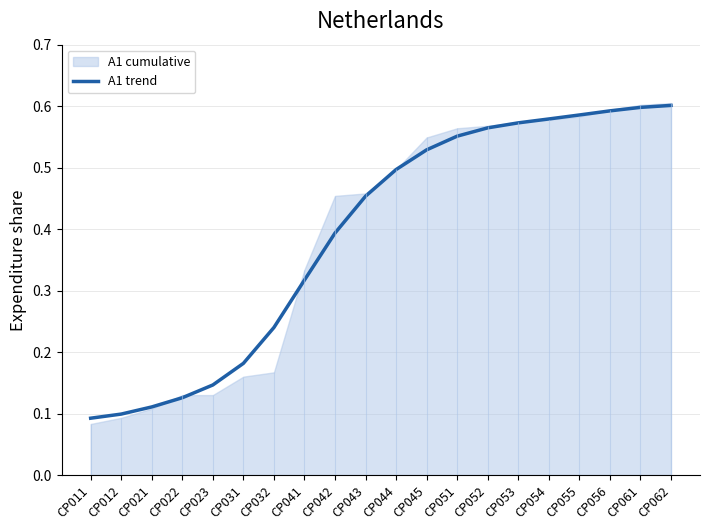

Reading right to left, what are all the values shown in this chart?

CP062=0.6	CP061=0.6	CP056=0.6	CP055=0.6	CP054=0.6	CP053=0.6	CP052=0.6	CP051=0.6	CP045=0.5	CP044=0.5	CP043=0.5	CP042=0.4	CP041=0.3	CP032=0.2	CP031=0.2	CP023=0.1	CP022=0.1	CP021=0.1	CP012=0.1	CP011=0.1